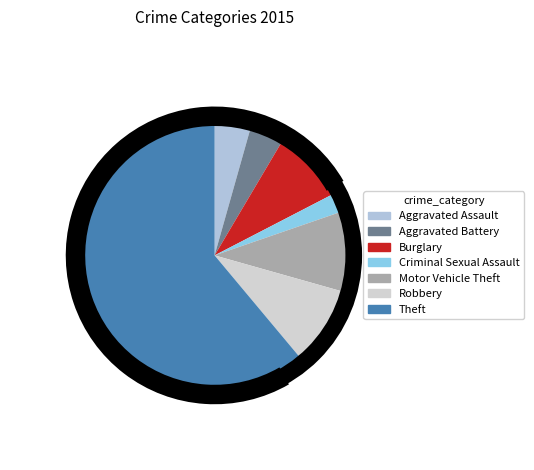

How many slices are in this pie chart?

7